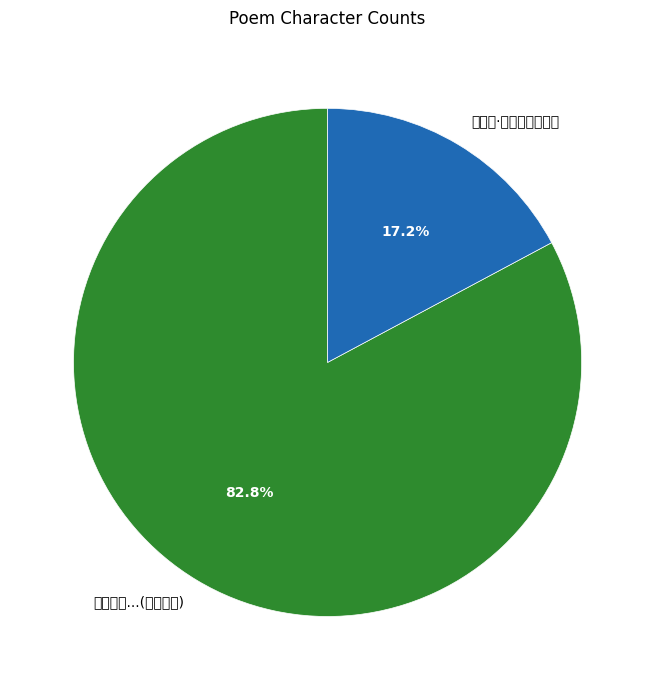

Is there a majority slice in this chart?

Yes